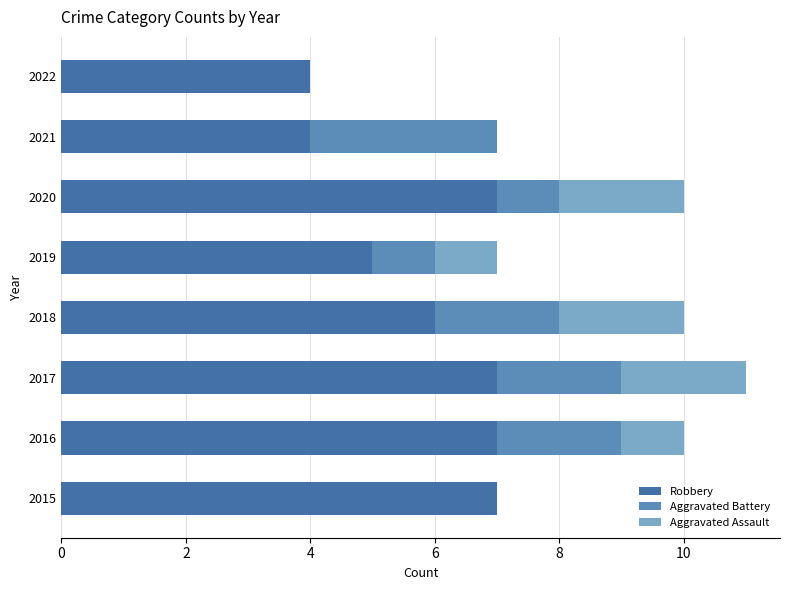

Which series has the largest range (max minus min)?

Robbery